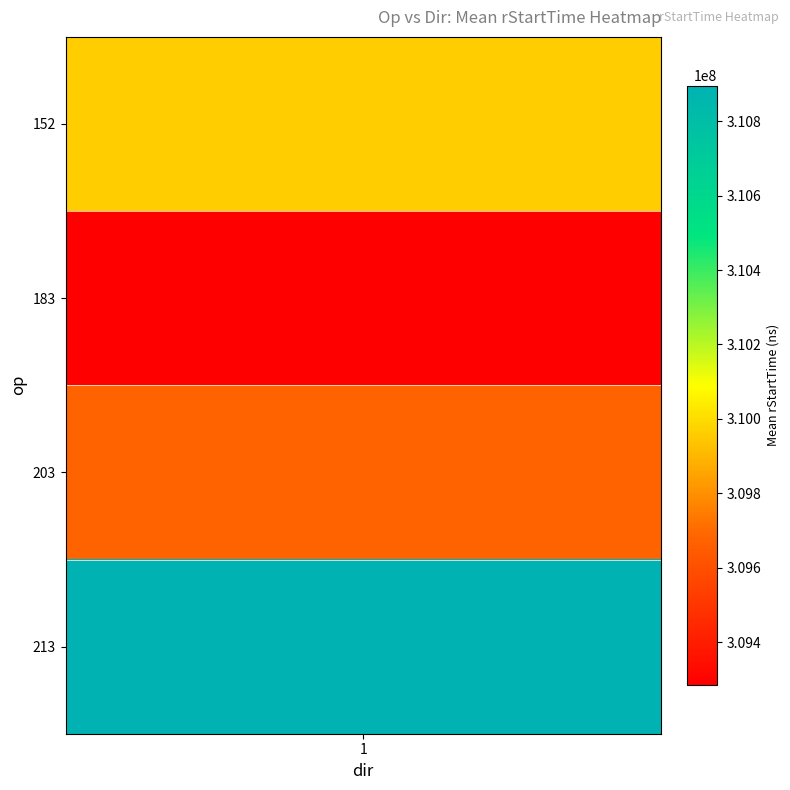

Between 1 and 2, which is larger?

1